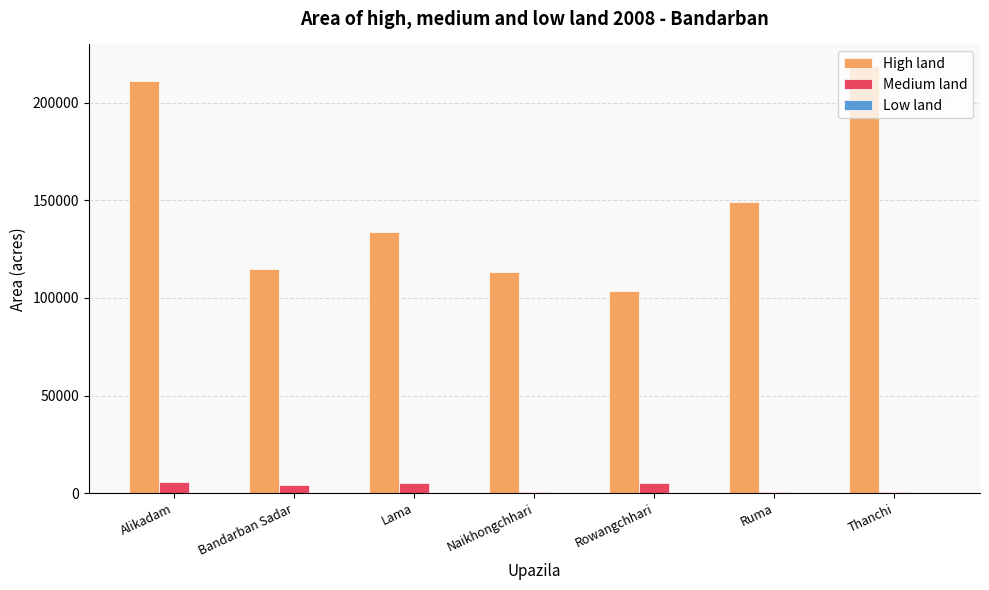

How many distinct data groups are displayed?

2